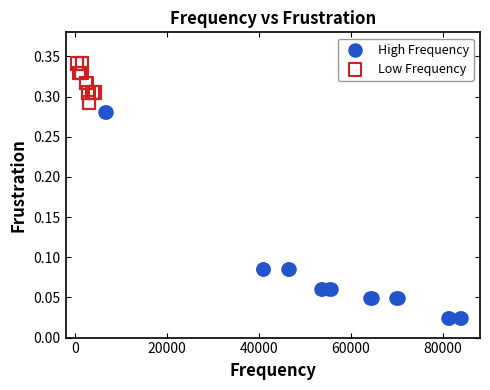

Which series reaches the minimum Y coordinate?

High Frequency